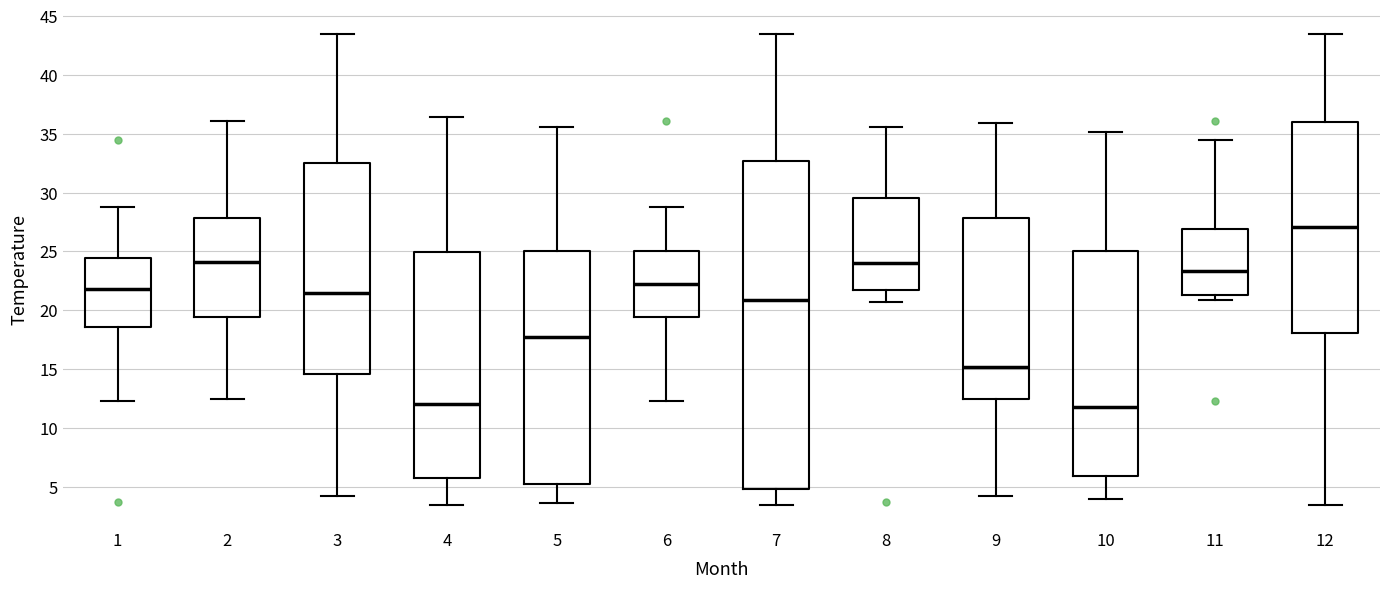

Where is the lower edge of the box at x = 1 on the y-axis? The values are not printed on the chart, so give them approximately, as read against the axis.

18.5